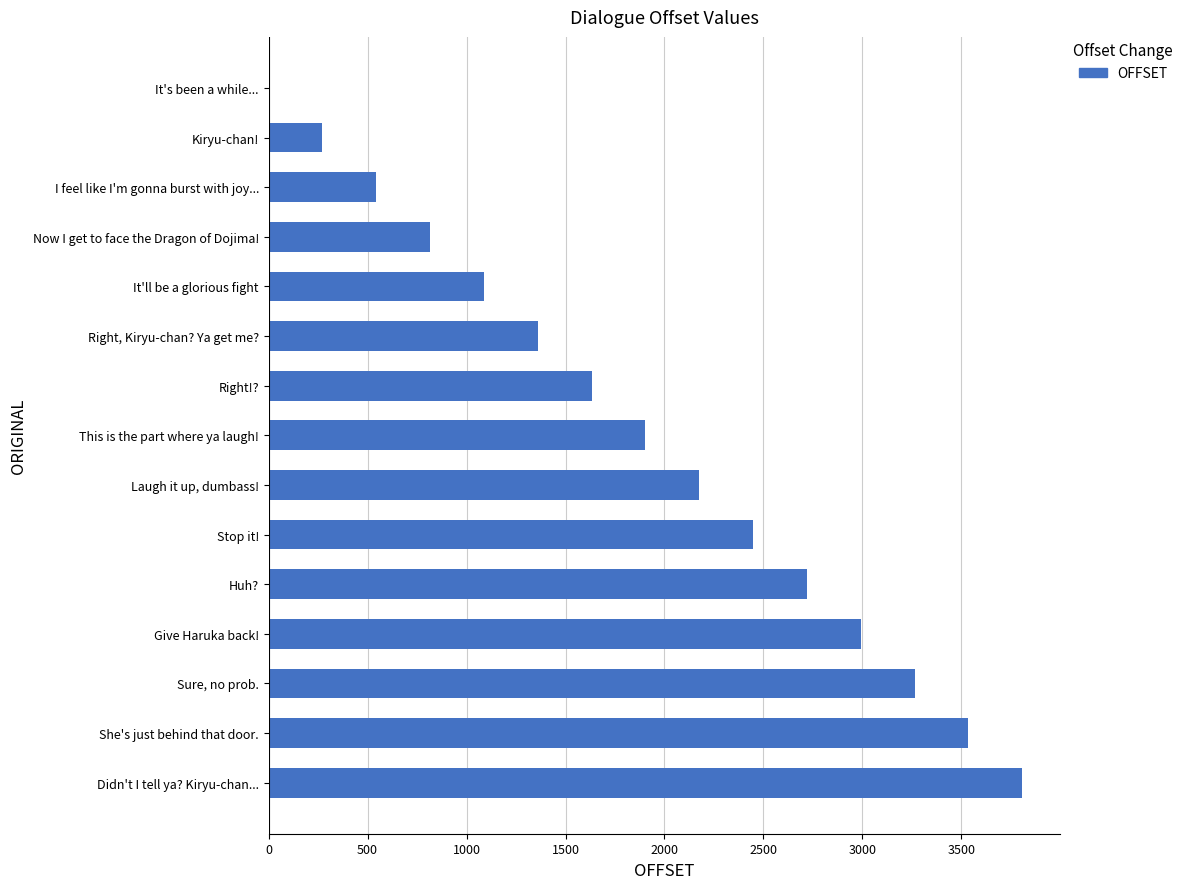

What is the sum of all values?

28560